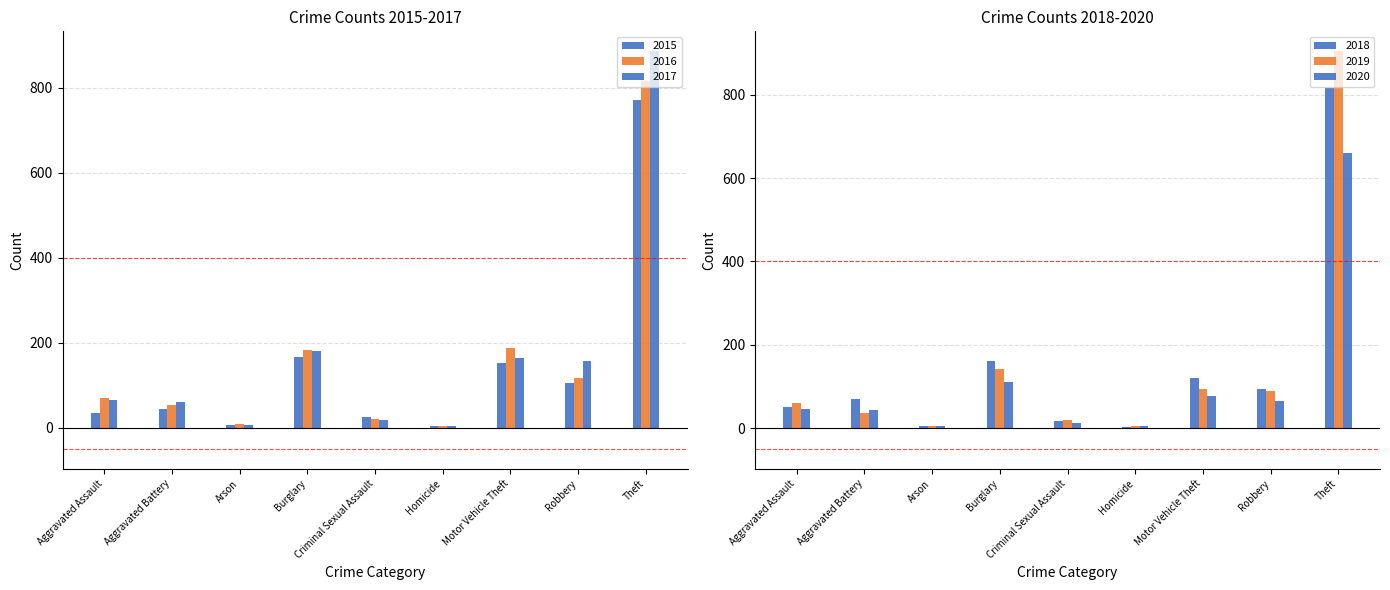

At how many categories does at least one series exceed 830?

1